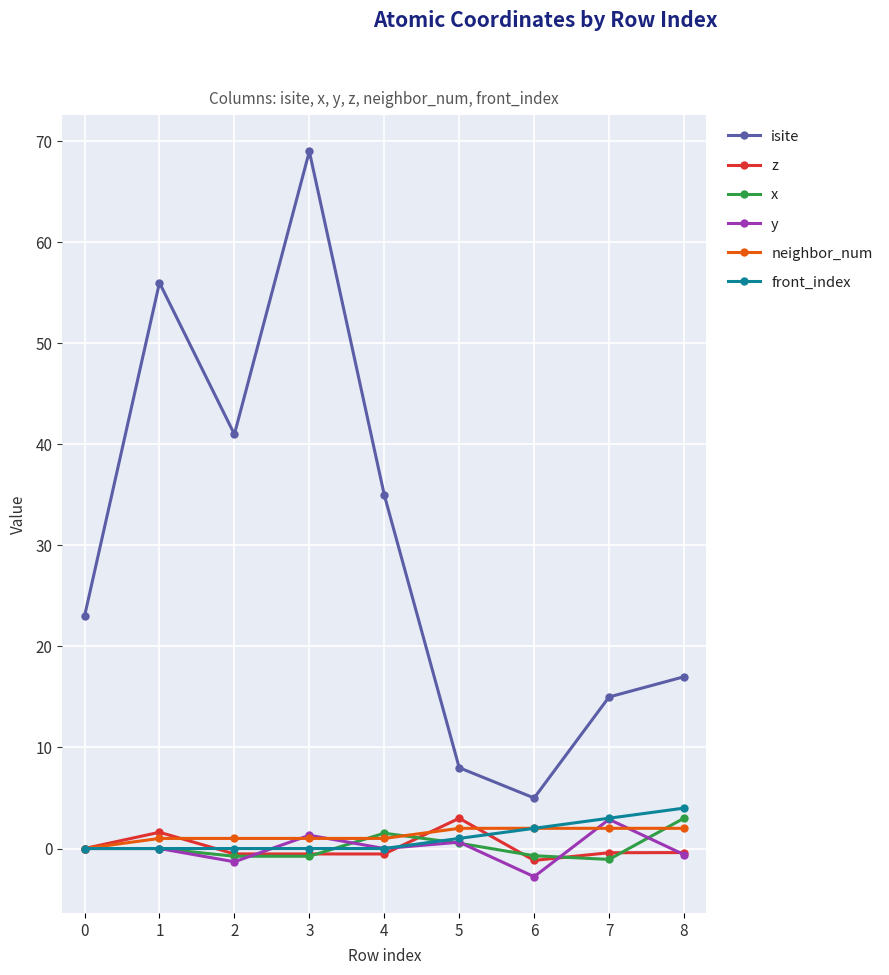

True or false: neighbor_num has a value of 2.0 at 8.

True